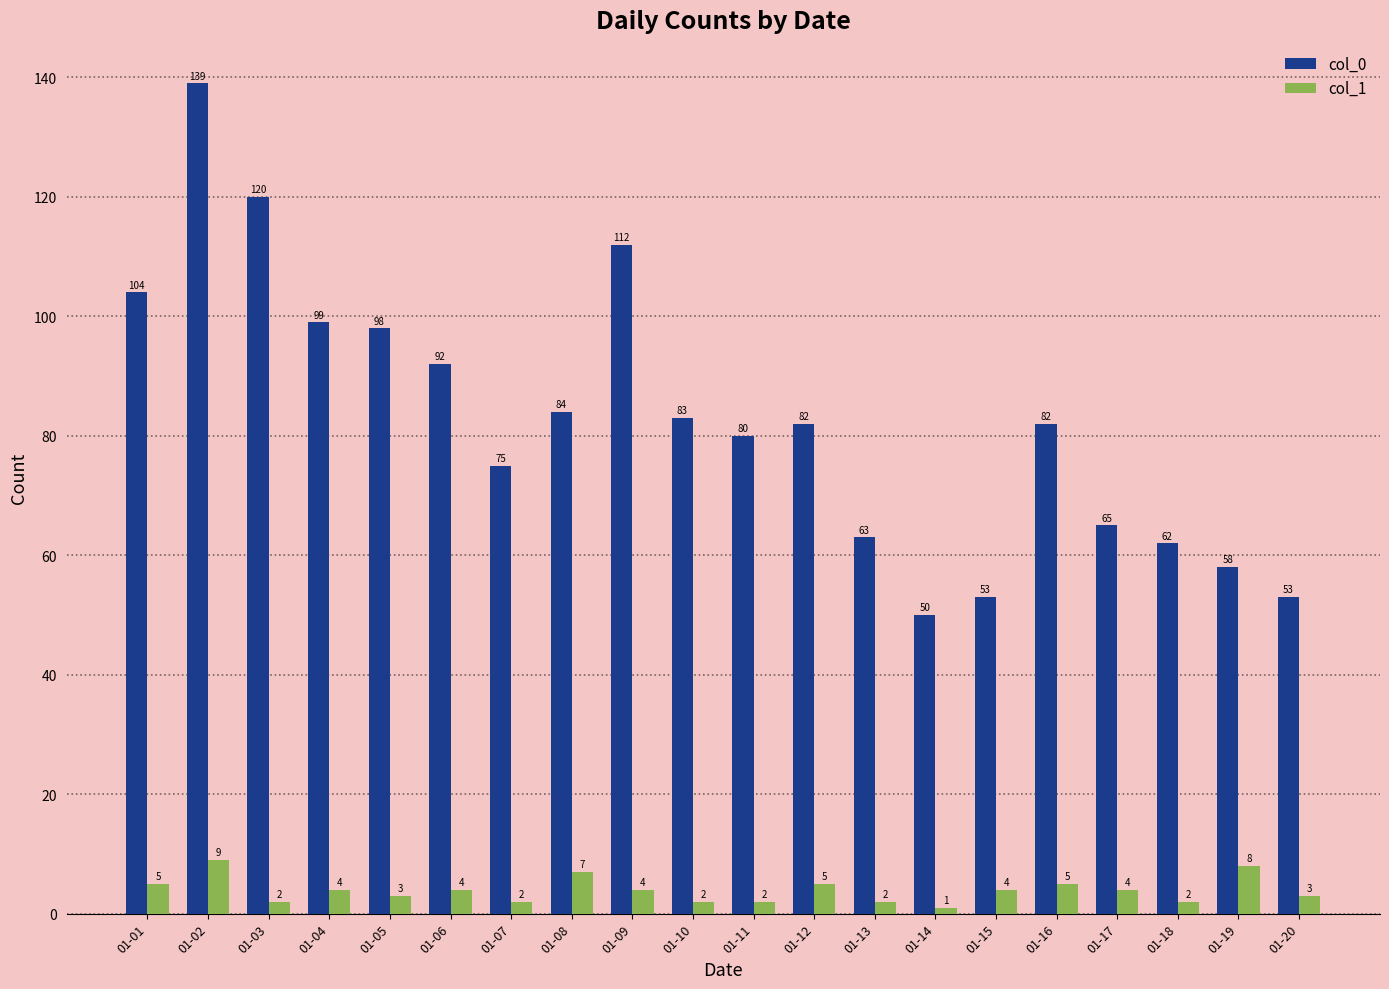

At how many categories does at least one series exceed 40?

20